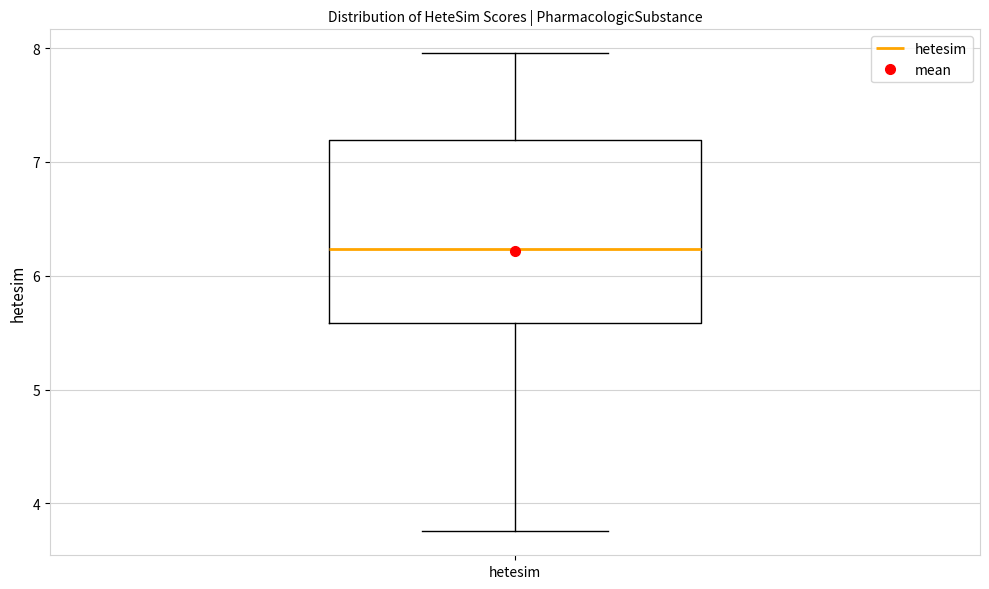

Where does the upper whisker of the box for hetesim end on the y-axis? The values are not printed on the chart, so give them approximately, as read against the axis.

8.0